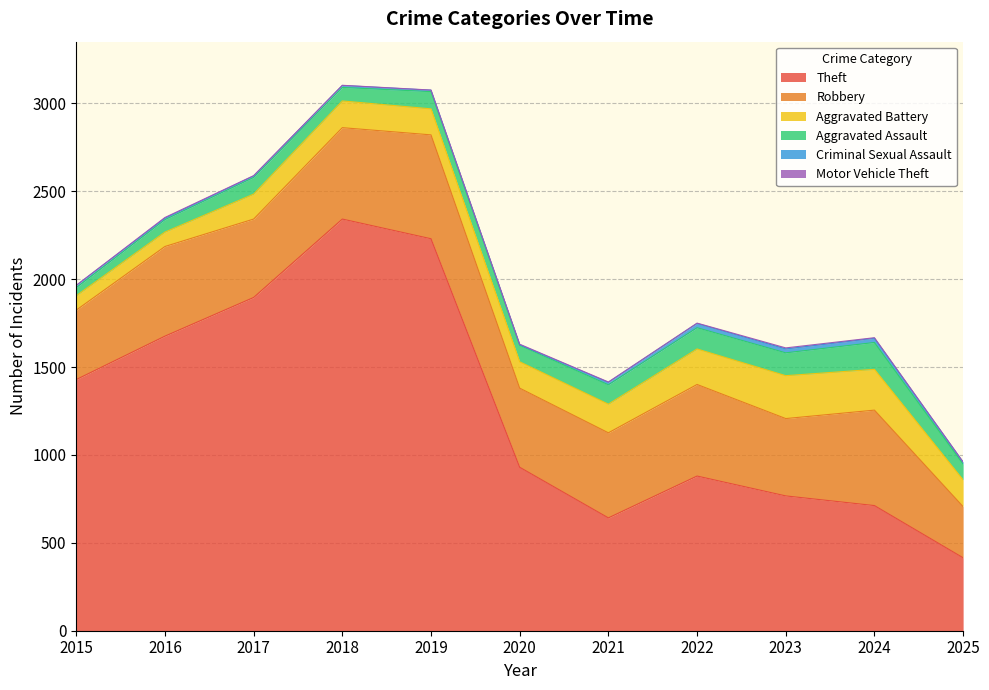

Where is Aggravated Assault nearest to the value 99?

2019